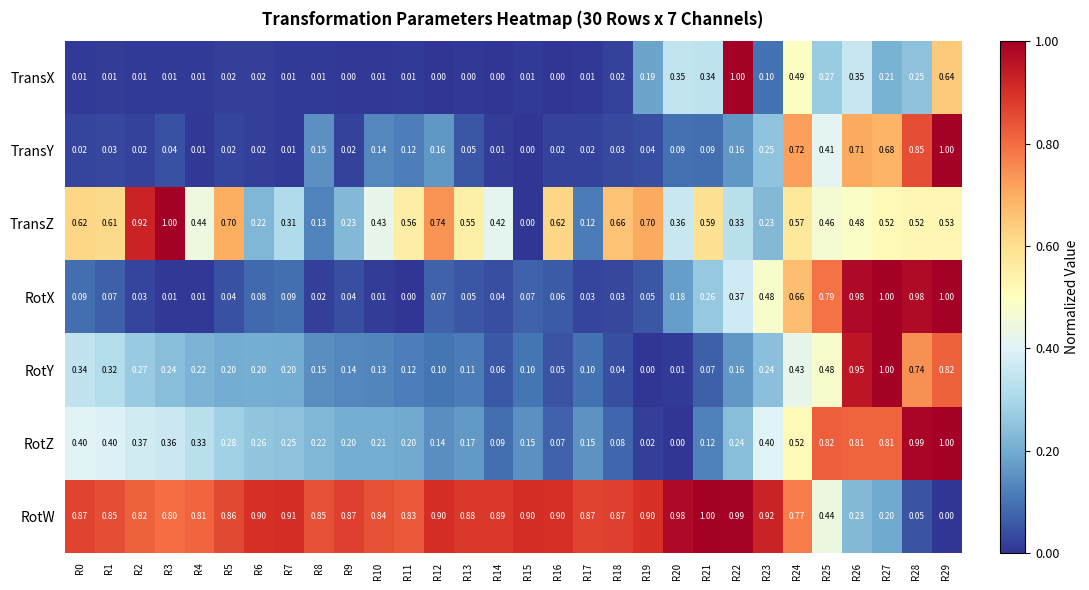

Which series changed the most between R7 and R17?

TransZ